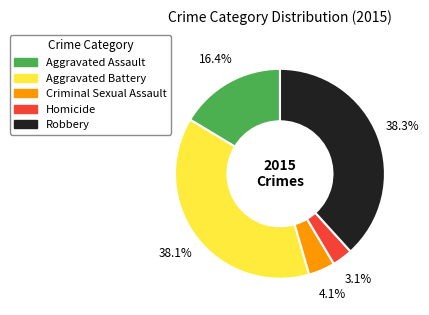

To the nearest percent, what is the difference between the largest and smallest slice percentages?

35%